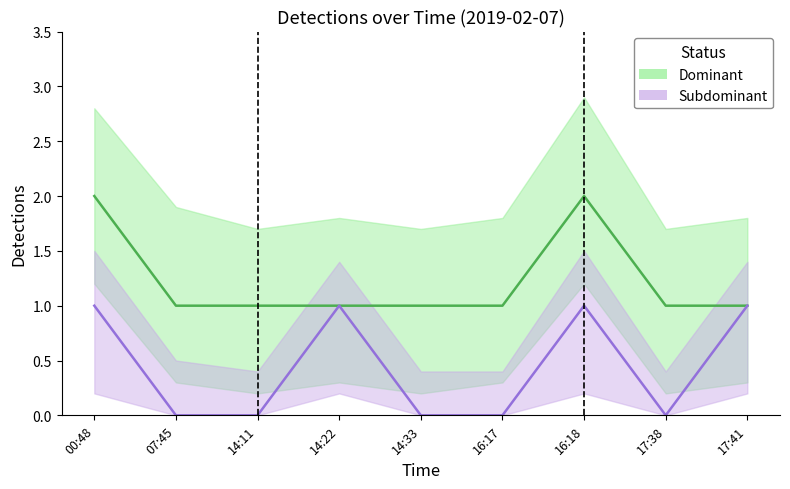

How many Subdominant values are between 0 and 1?

9